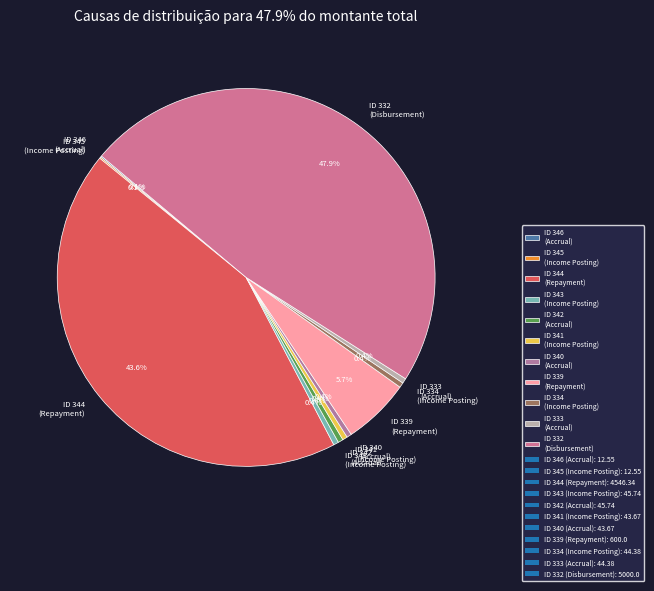

Is there any slice that represents more than half of the pie?

No